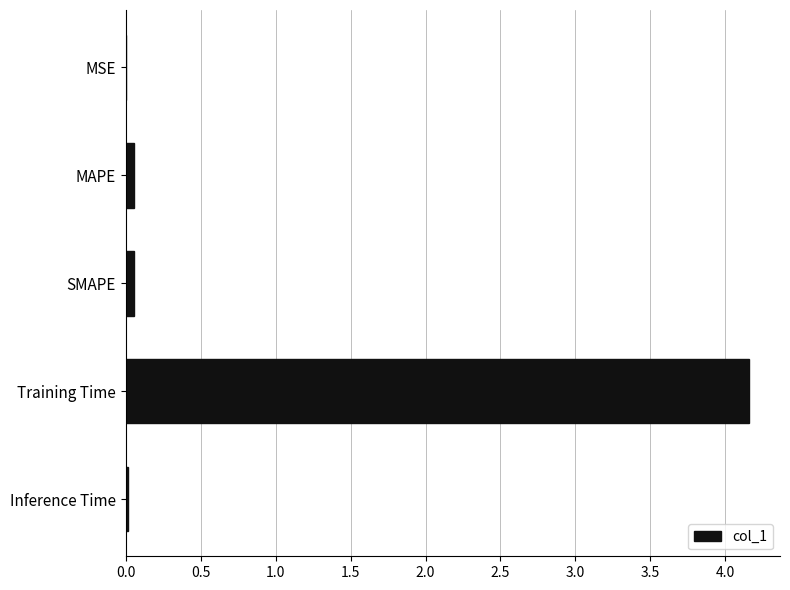

The value at Training Time is 1.2. True or false?

False